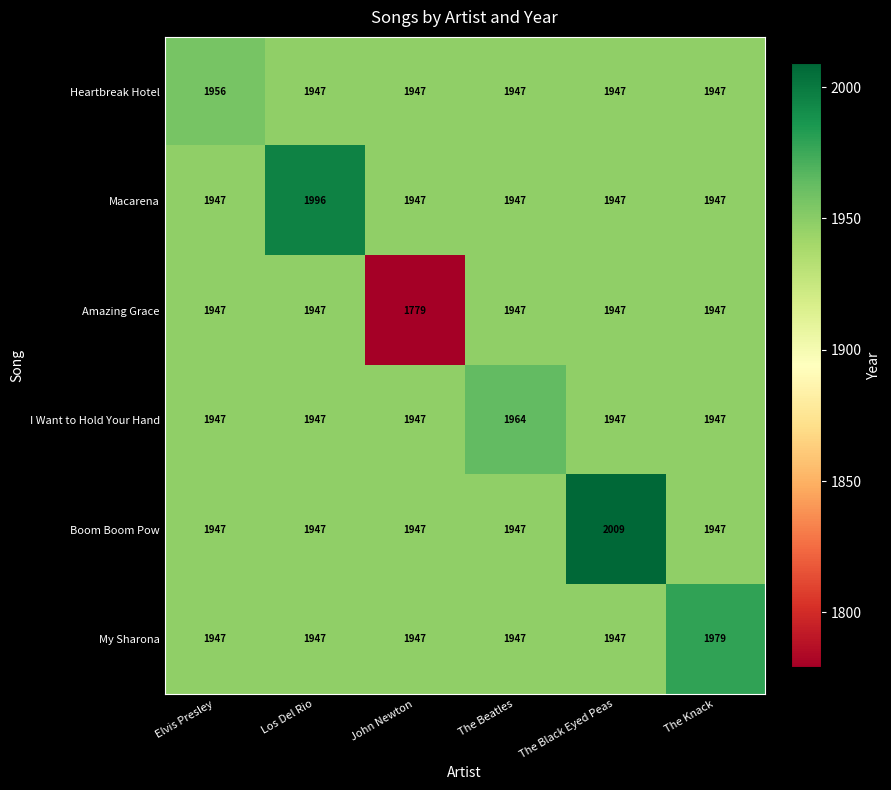

What is the difference between the highest and lowest values at Los Del Rio?

49